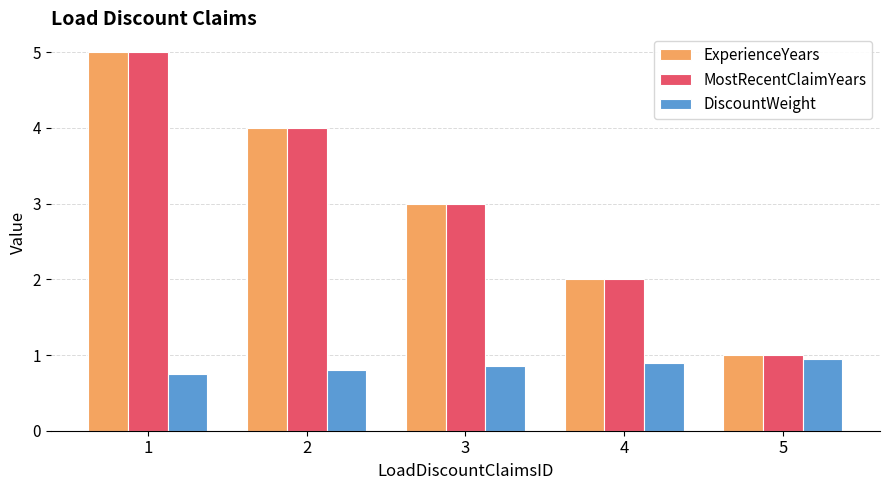

What is the total value across all series at 5?

3.0